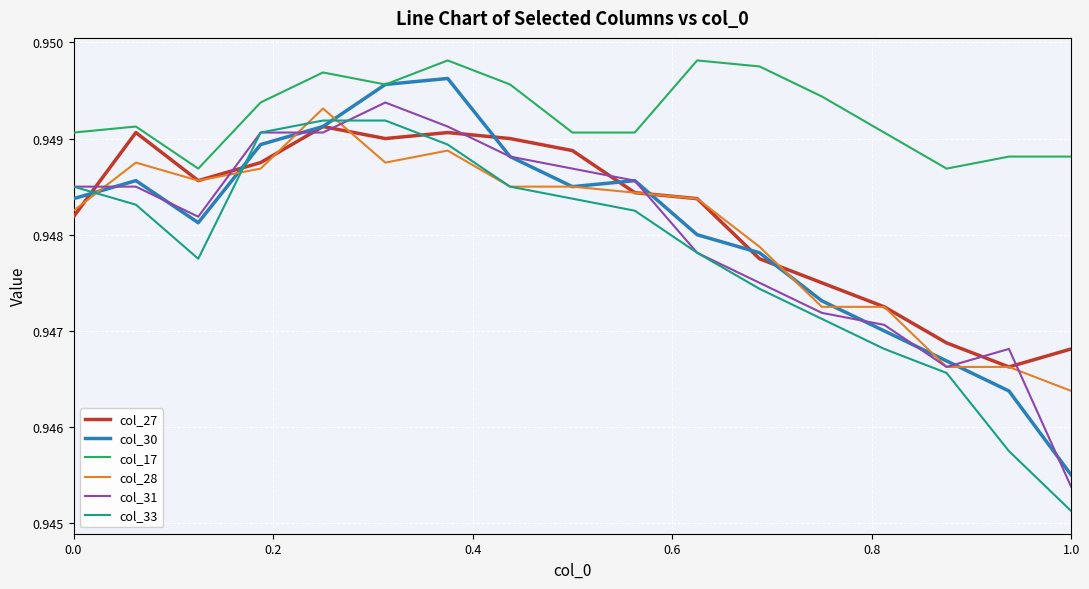

Which series has the largest total across all categories?

col_17